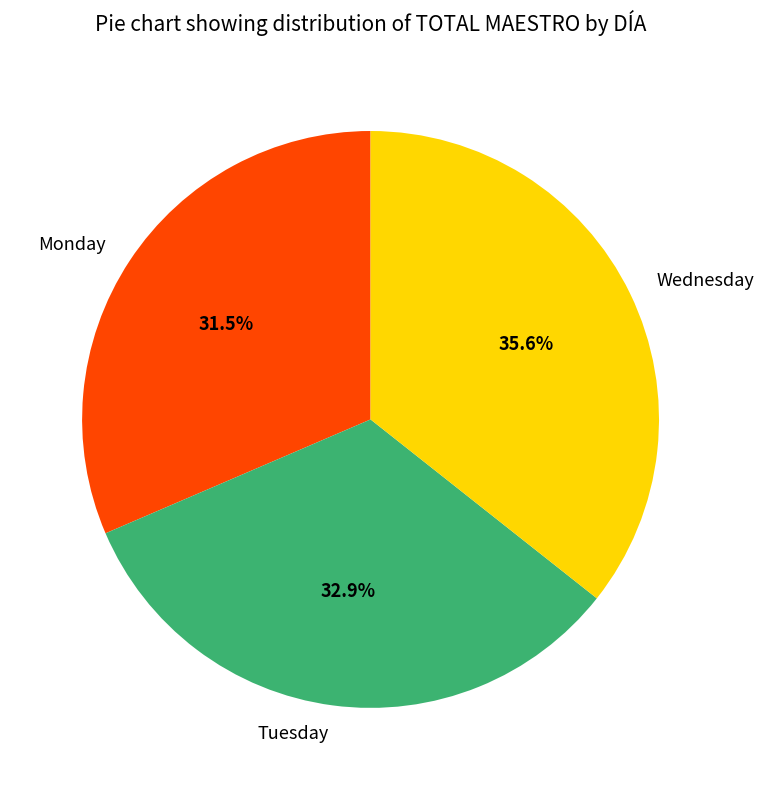

Do Monday and Tuesday together represent more than half of the pie?

Yes